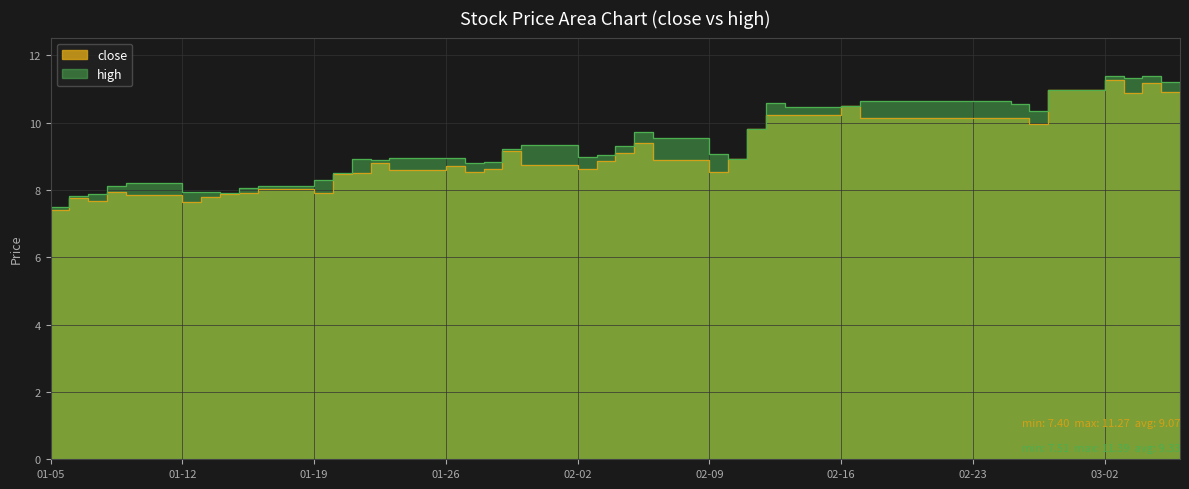

At how many categories does at least one series exceed 8?

34